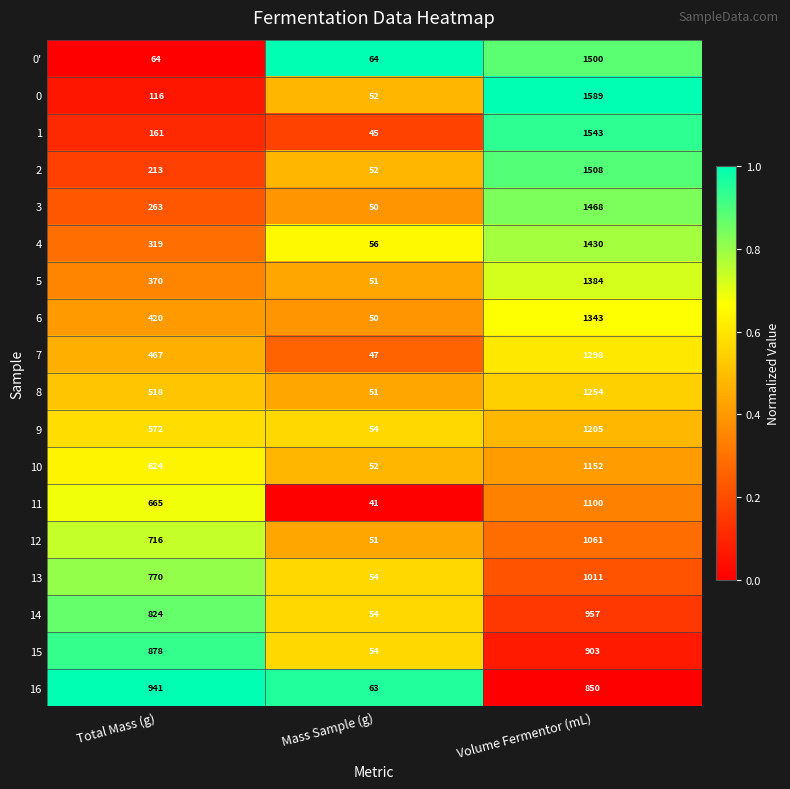

What is the difference between the maximum and minimum values in the 15 series?

849